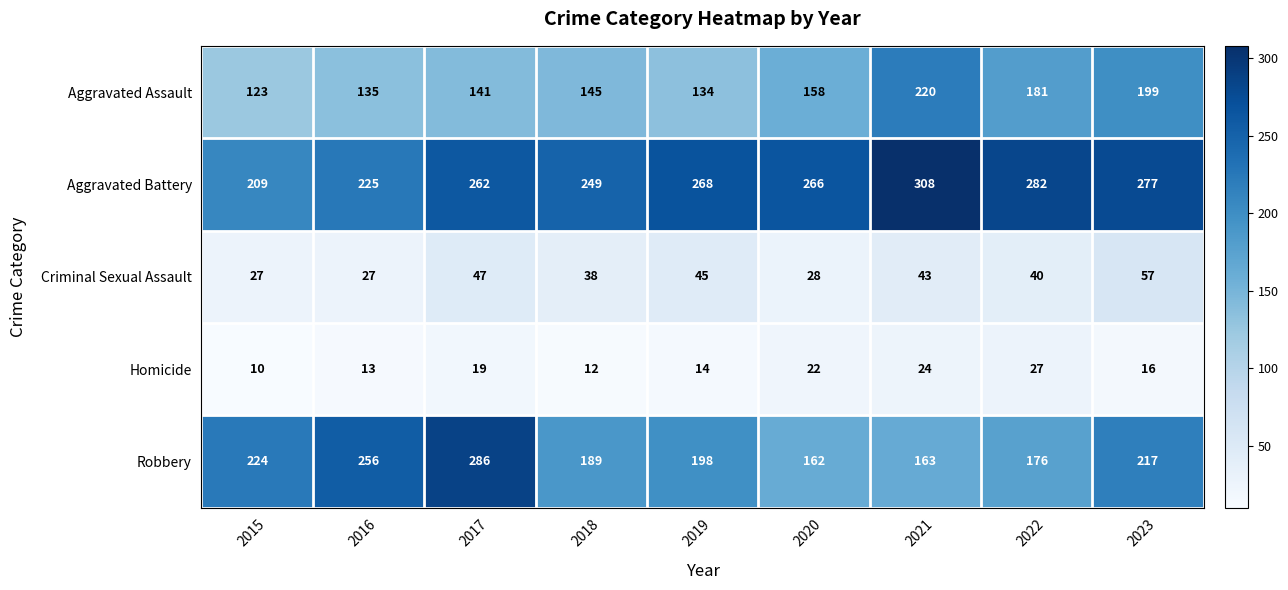

What is the difference between the maximum and minimum values in the Aggravated Assault series?

97